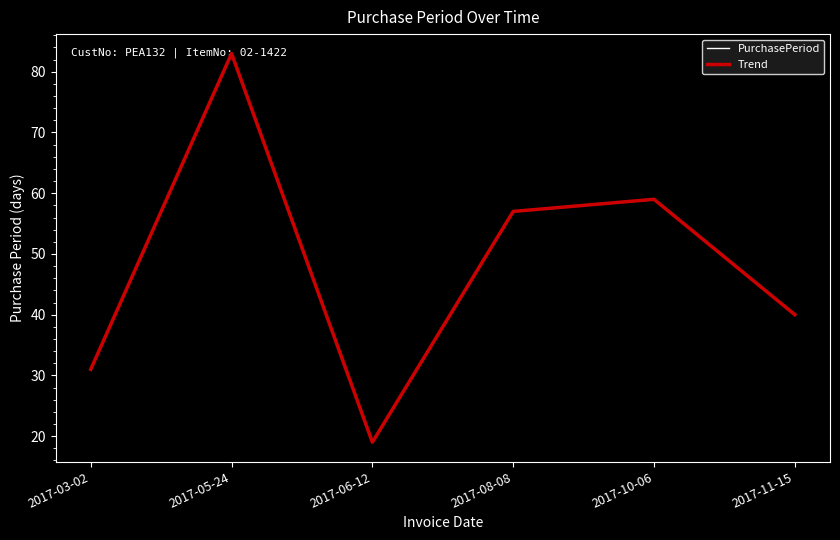

Is this an area chart (filled region under the line)?

No